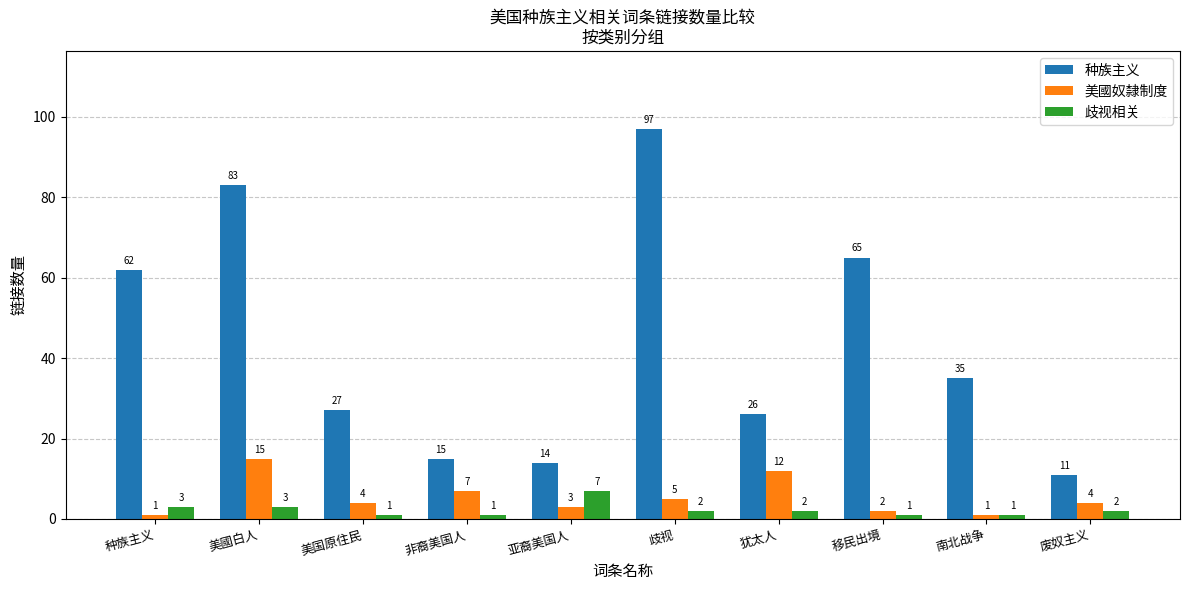

What is the lowest value of the 美國奴隸制度 series?

1